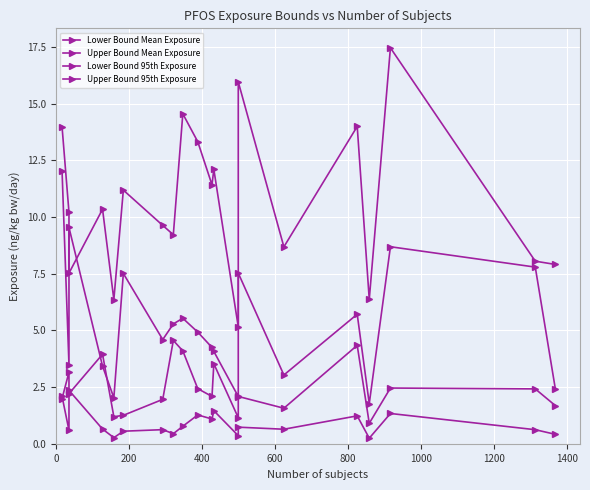

True or false: Upper Bound Mean Exposure has a value of 5.5 at 200.

False